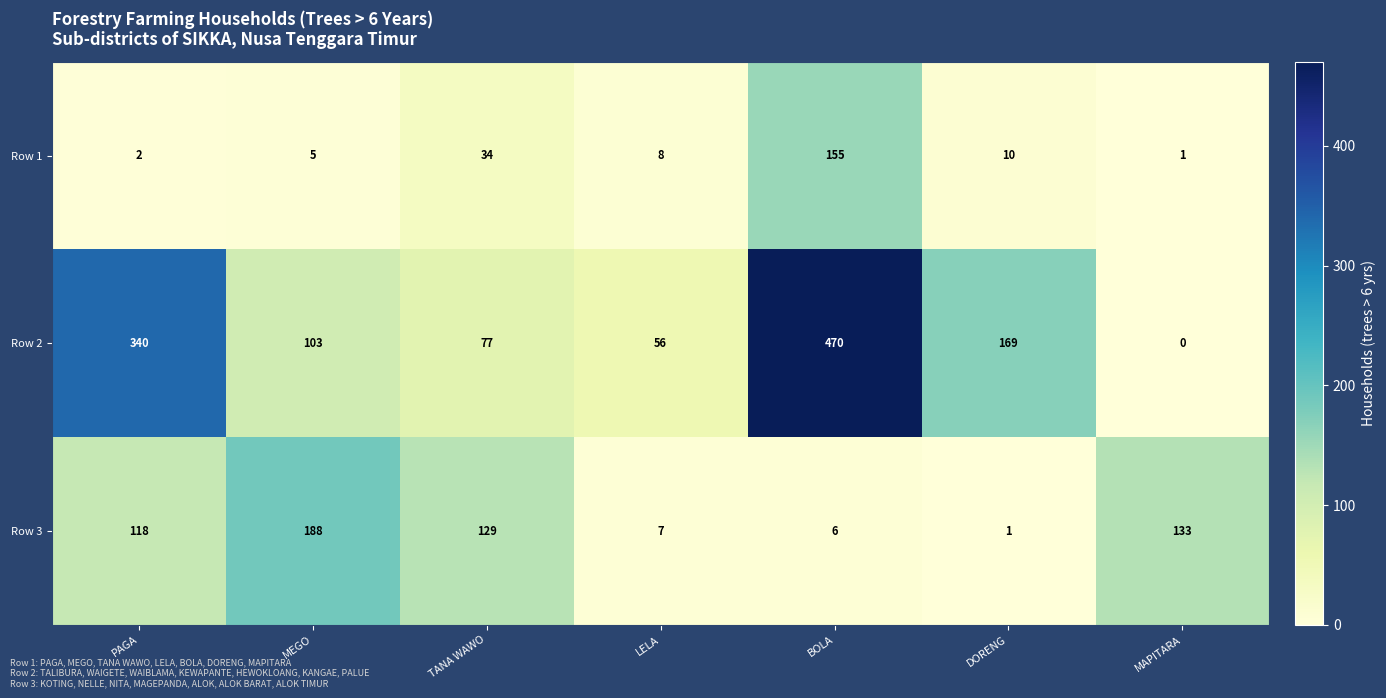

What is the average value of the Row 2 series?

174